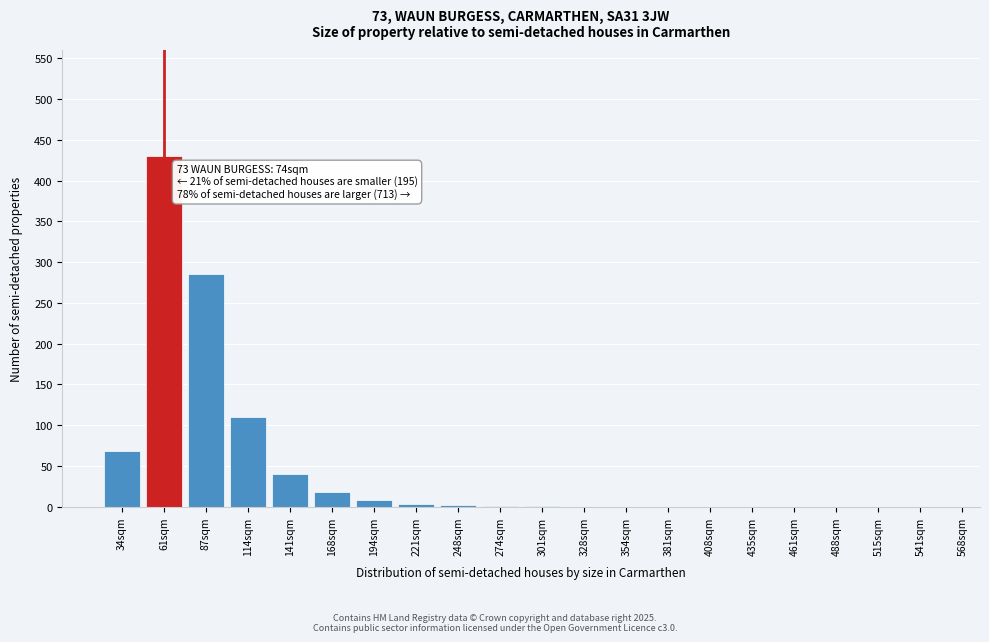

What is the approximate value at 141sqm, to the nearest 50?

50